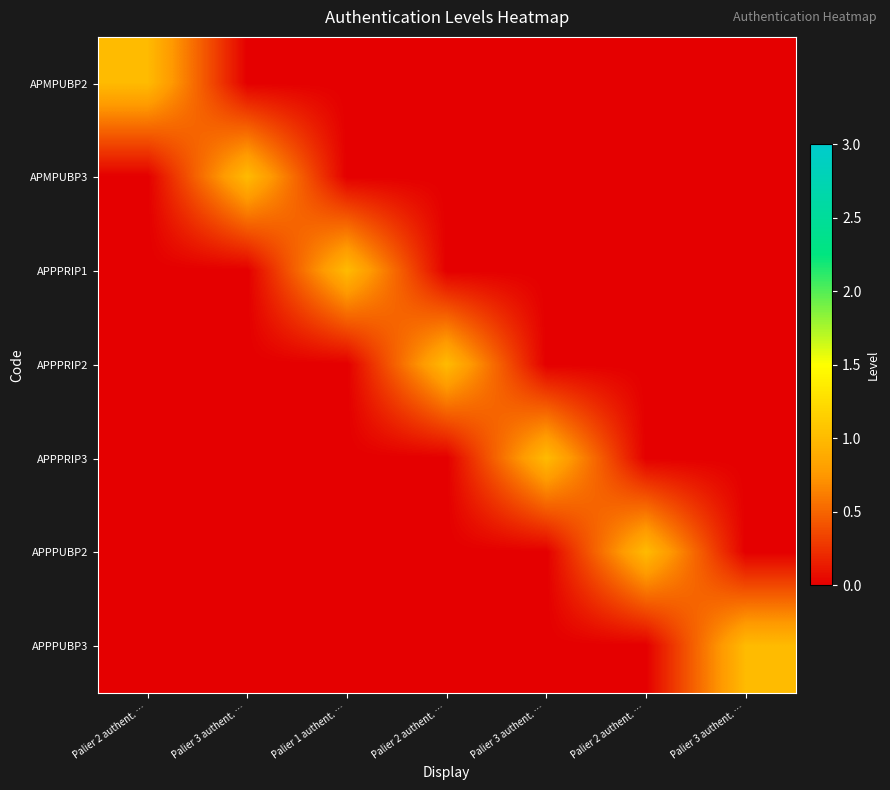

Reading right to left, extract all data points from this chart.

APMPUBP2: Palier 3 authent. …=0	Palier 2 authent. …=0	Palier 3 authent. …=0	Palier 2 authent. …=0	Palier 1 authent. …=0	Palier 3 authent. …=0	Palier 2 authent. …=1
APMPUBP3: Palier 3 authent. …=0	Palier 2 authent. …=0	Palier 3 authent. …=0	Palier 2 authent. …=0	Palier 1 authent. …=0	Palier 3 authent. …=1	Palier 2 authent. …=0
APPPRIP1: Palier 3 authent. …=0	Palier 2 authent. …=0	Palier 3 authent. …=0	Palier 2 authent. …=0	Palier 1 authent. …=1	Palier 3 authent. …=0	Palier 2 authent. …=0
APPPRIP2: Palier 3 authent. …=0	Palier 2 authent. …=0	Palier 3 authent. …=0	Palier 2 authent. …=1	Palier 1 authent. …=0	Palier 3 authent. …=0	Palier 2 authent. …=0
APPPRIP3: Palier 3 authent. …=0	Palier 2 authent. …=0	Palier 3 authent. …=1	Palier 2 authent. …=0	Palier 1 authent. …=0	Palier 3 authent. …=0	Palier 2 authent. …=0
APPPUBP2: Palier 3 authent. …=0	Palier 2 authent. …=1	Palier 3 authent. …=0	Palier 2 authent. …=0	Palier 1 authent. …=0	Palier 3 authent. …=0	Palier 2 authent. …=0
APPPUBP3: Palier 3 authent. …=1	Palier 2 authent. …=0	Palier 3 authent. …=0	Palier 2 authent. …=0	Palier 1 authent. …=0	Palier 3 authent. …=0	Palier 2 authent. …=0